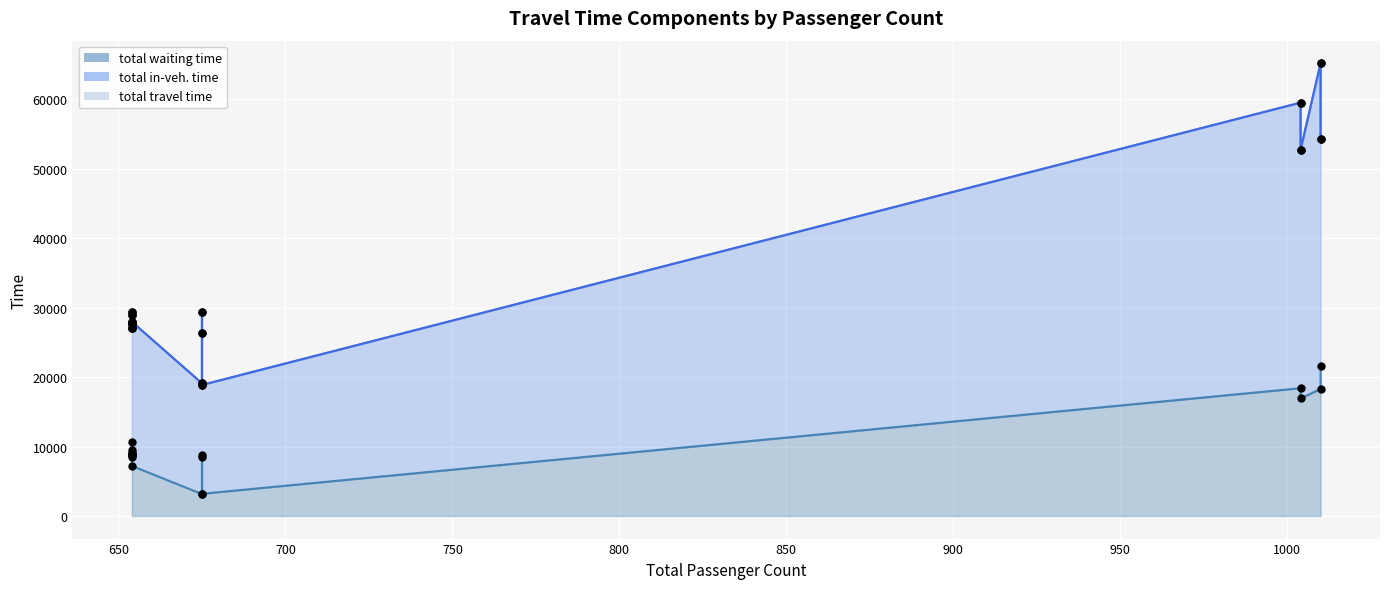

What is the total value across all series at 654?

55595.8